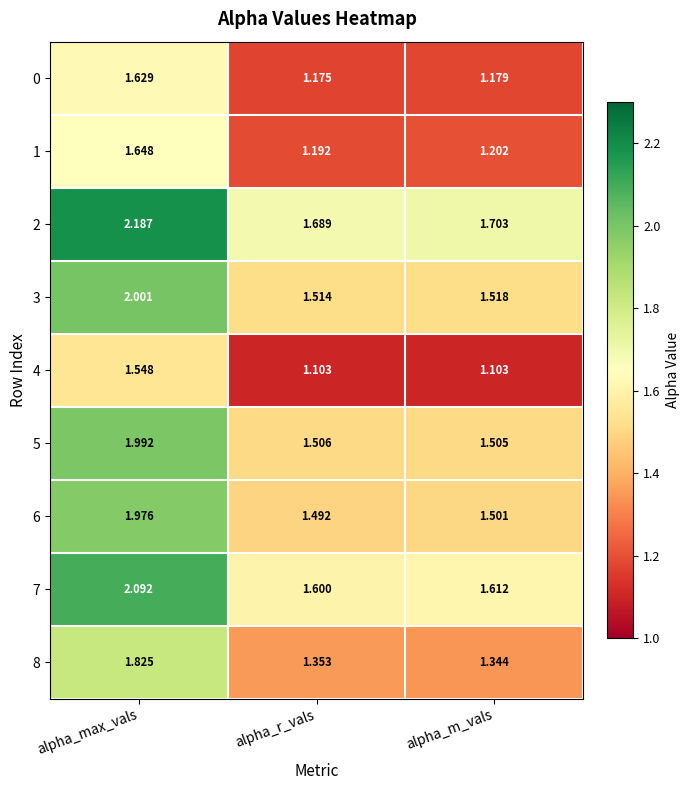

Which label corresponds to the largest value in the chart?

alpha_max_vals